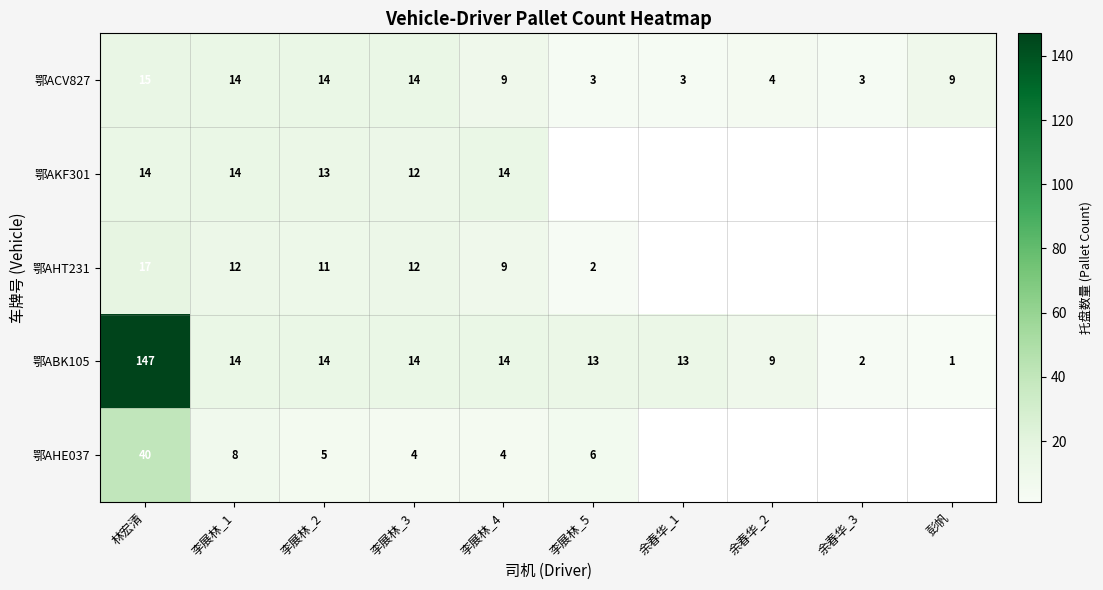

Between 李展林_1 and 李展林_3, which series saw the biggest shift?

鄂AHE037